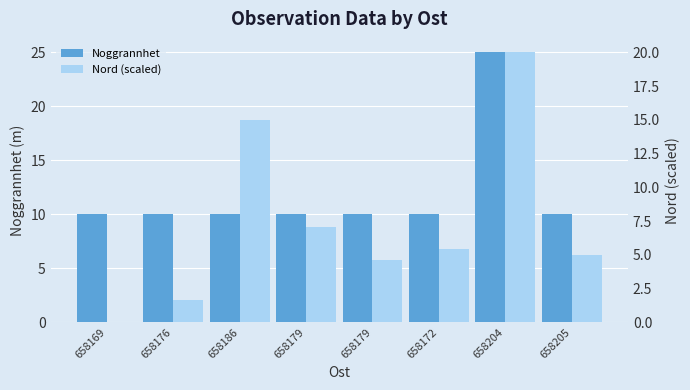

What is the label of the 3rd bar from the right?

658172